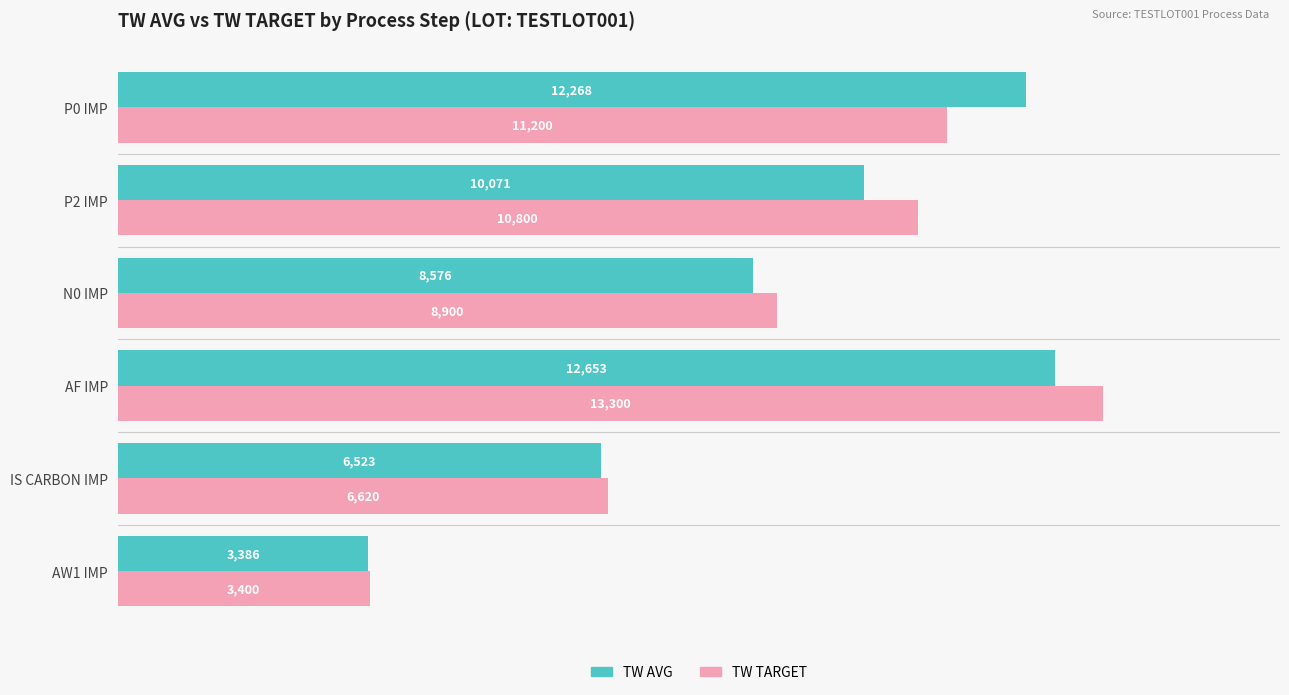

Is it true that TW TARGET equals 1883 at AW1 IMP?

False